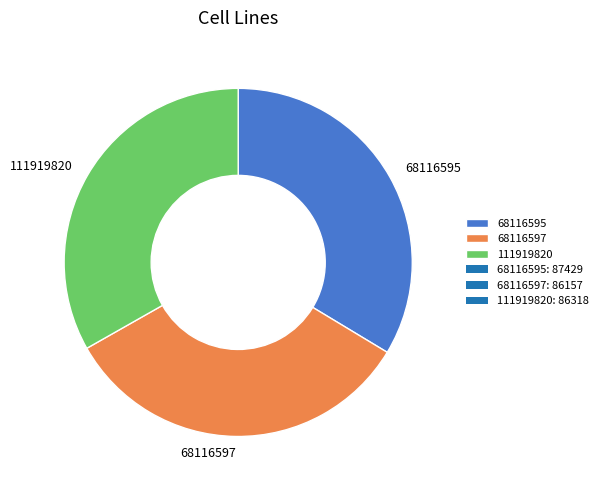

Do 68116597 and 111919820 together represent more than half of the pie?

Yes